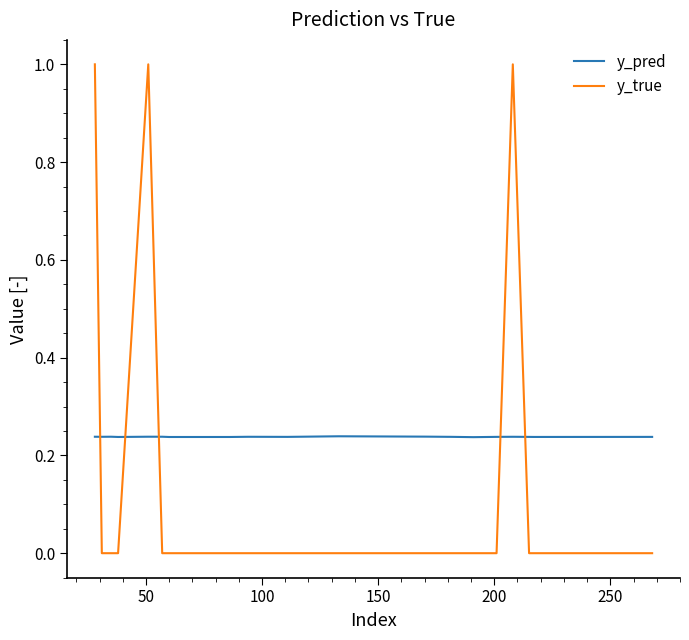

True or false: y_true and y_pred cross at least once.

True